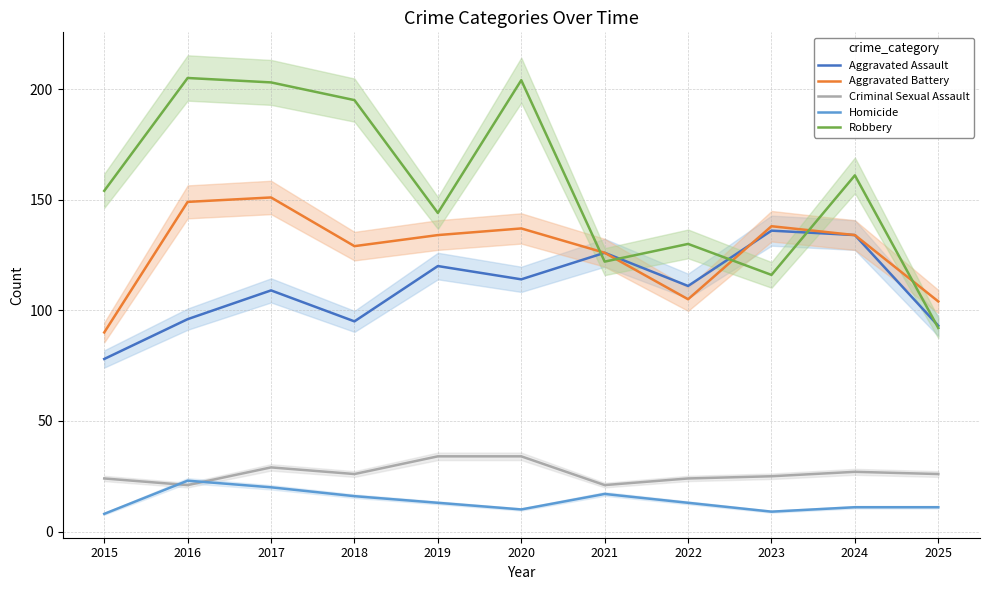

What is the difference between the highest and lowest values at 2020?

194